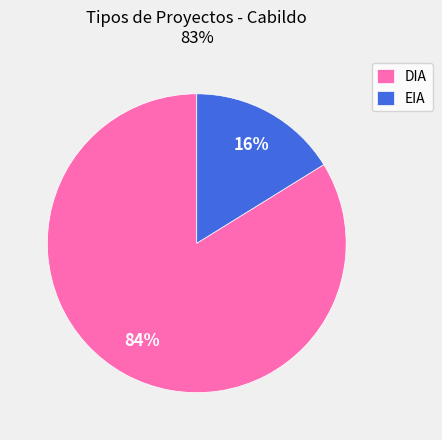

Do EIA and DIA together represent more than half of the pie?

Yes